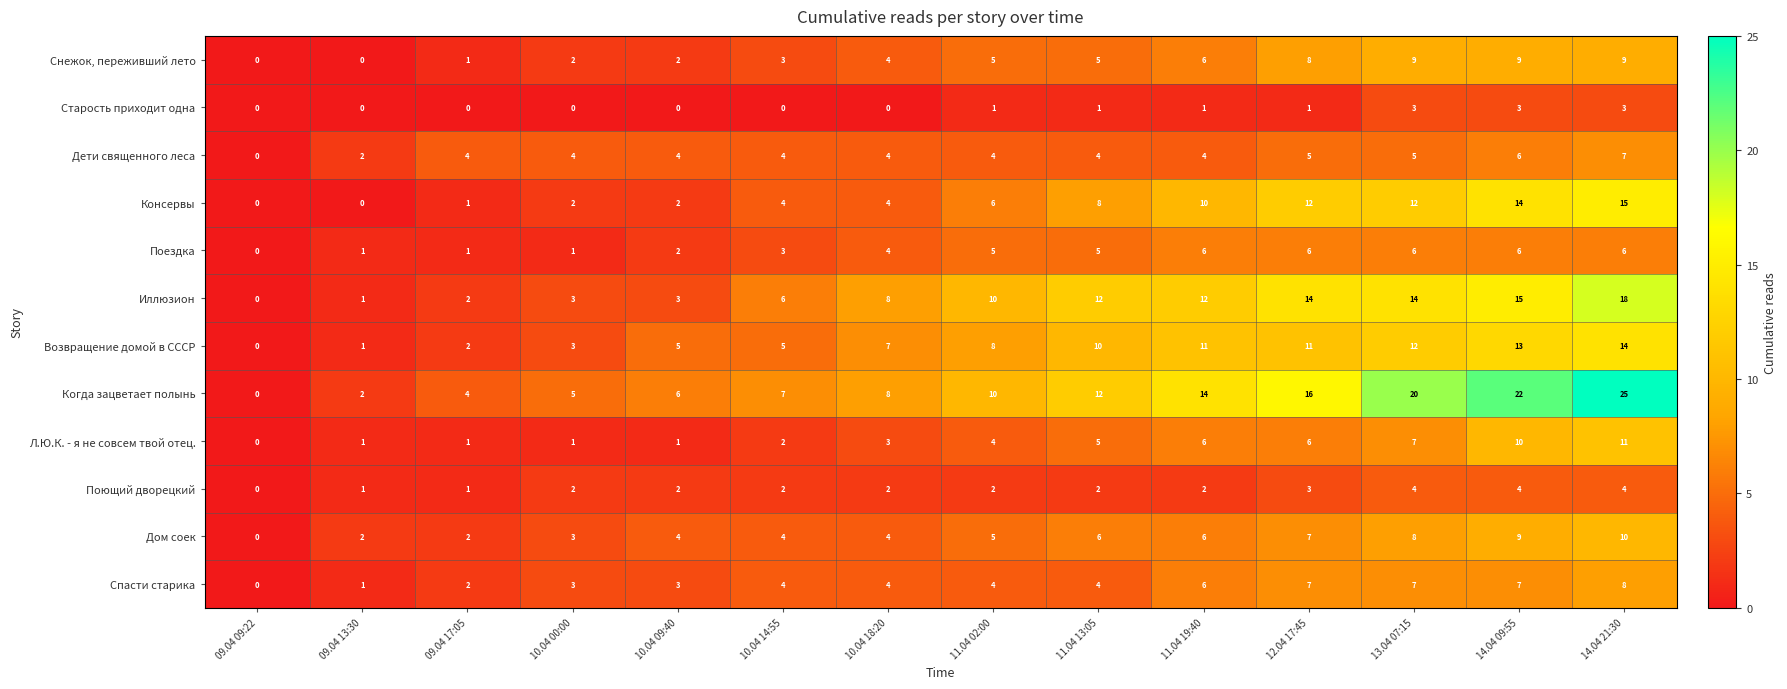

True or false: Снежок, переживший лето has a value of 2 at 09.04 17:05.

False